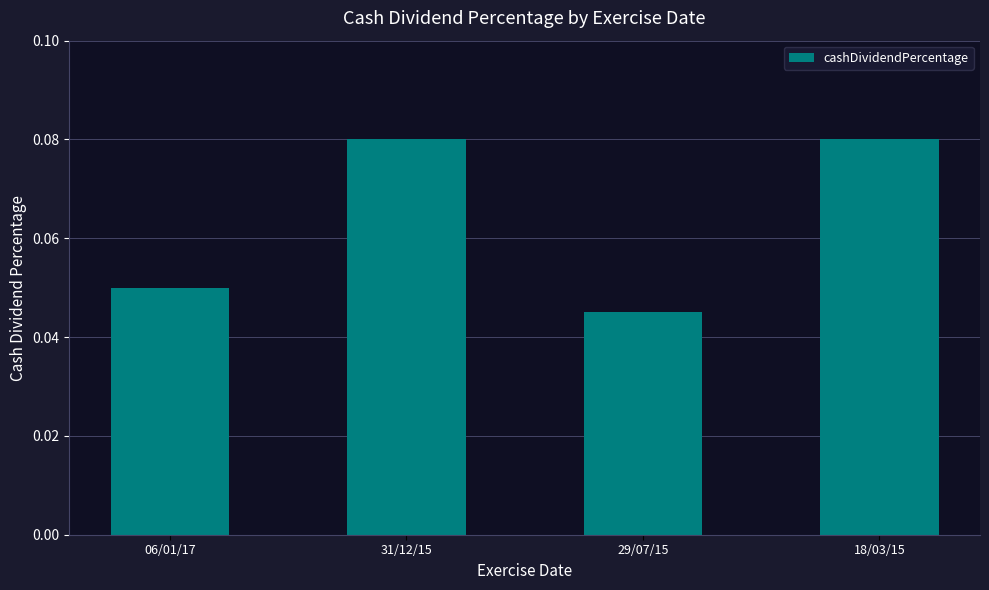

At which label is the value closest to 0?

29/07/15